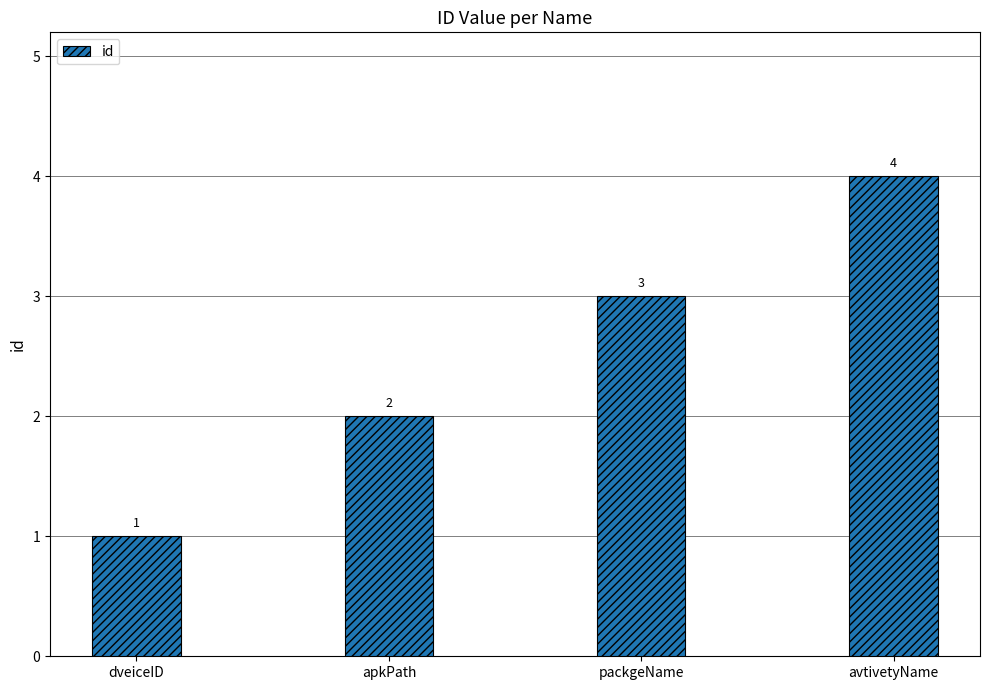

Rank the categories by value from lowest to highest.

dveiceID, apkPath, packgeName, avtivetyName